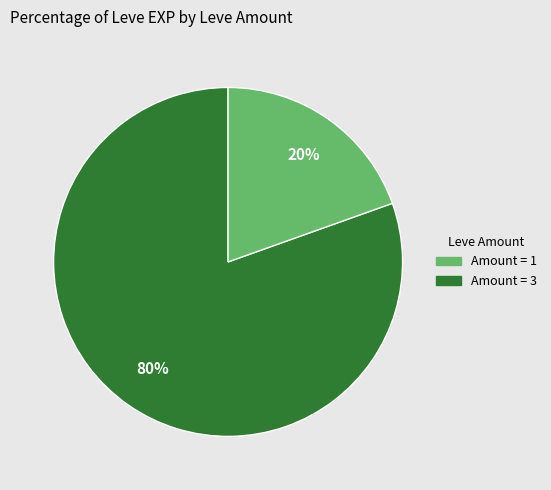

Is there a majority slice in this chart?

Yes